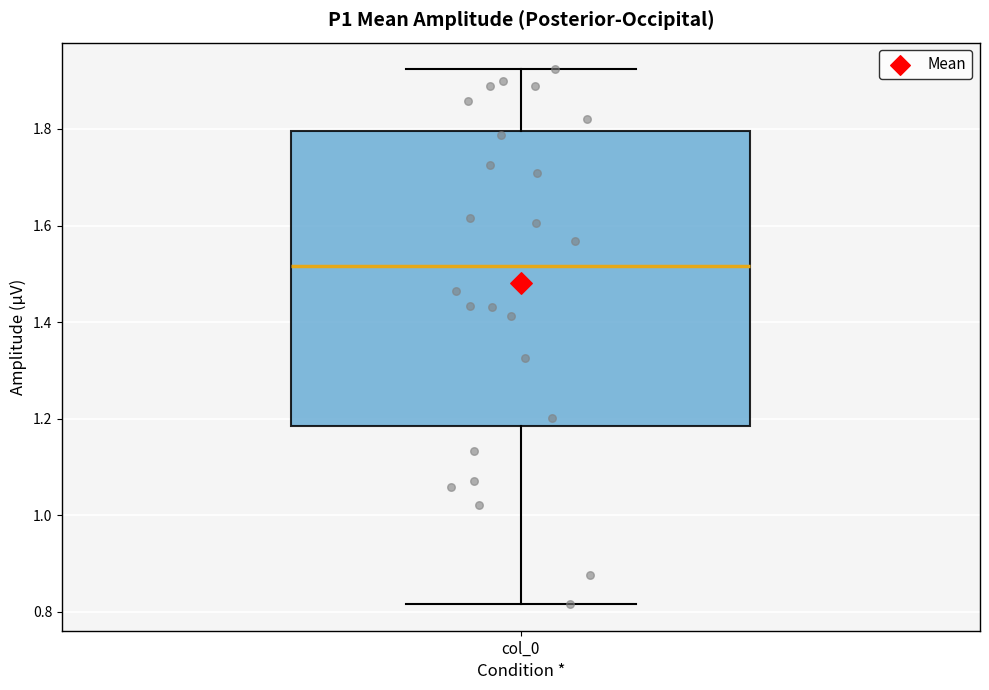

Transcribe this box plot: give where the median line is, the range the box spans, and where the two whiskers end, as read against the y-axis. The values are not printed on the chart, so give them approximately, as read against the axis.

median 1.52, box 1.18 to 1.80, whiskers 0.82 to 1.92